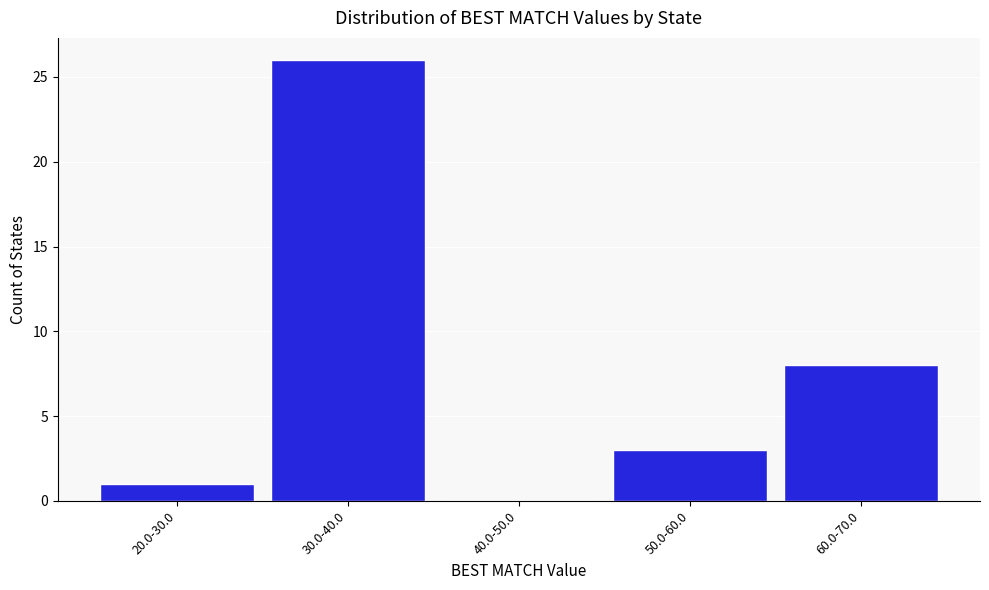

Reading left to right, what are all the values shown in this chart?

20.0-30.0=1	30.0-40.0=26	40.0-50.0=0	50.0-60.0=3	60.0-70.0=8